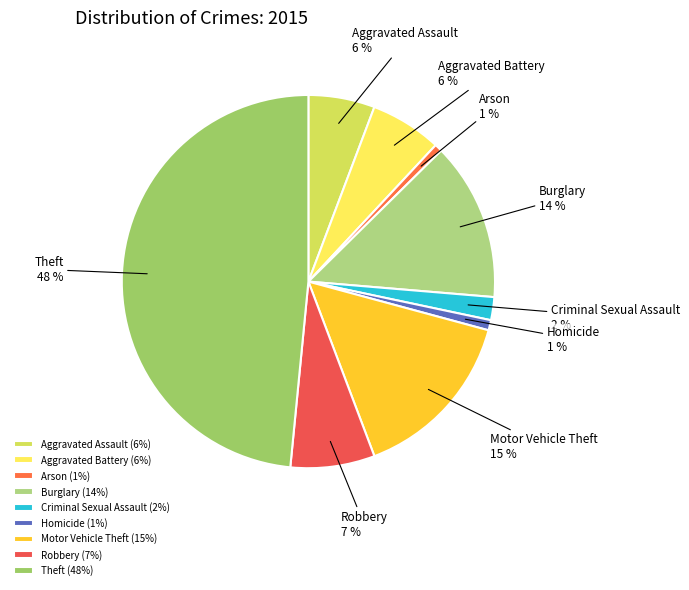

Is it true that Robbery is 19% of the pie?

False